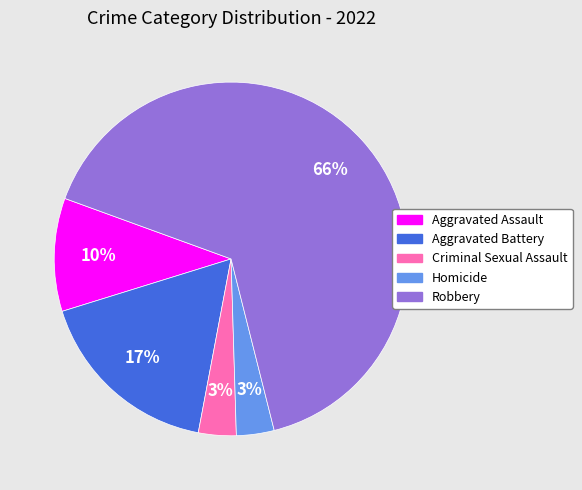

Combined, do Aggravated Assault and Aggravated Battery account for over 50%?

No